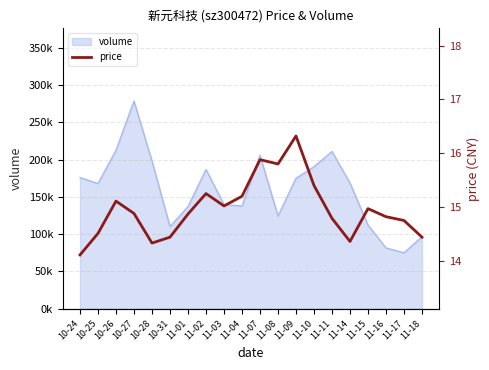

How many interior local peaks (higher than both neighbors) does the data have?

5